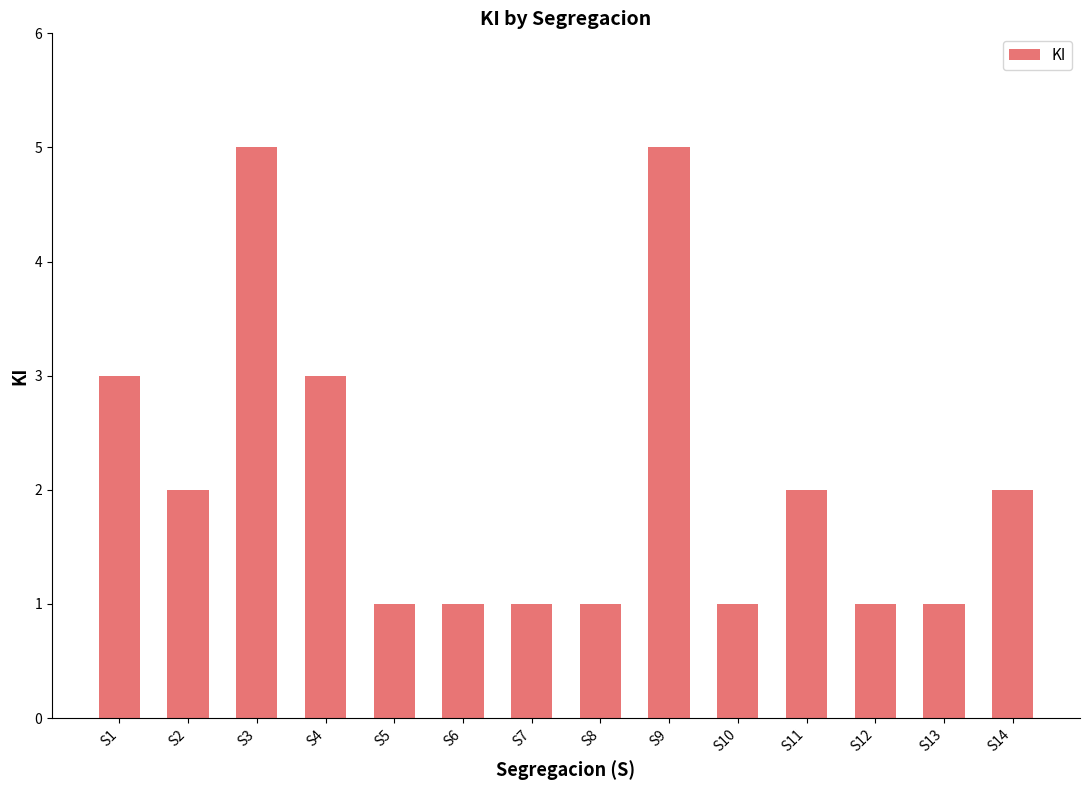

What is the smallest value displayed?

1